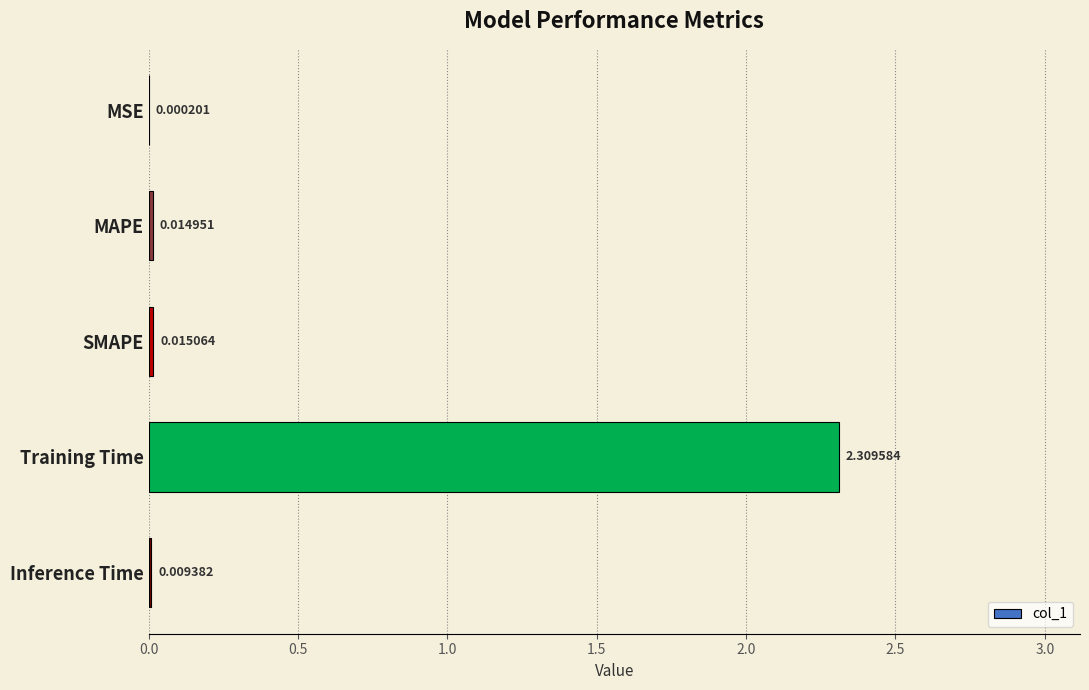

Where is the data nearest to the value 1?

SMAPE